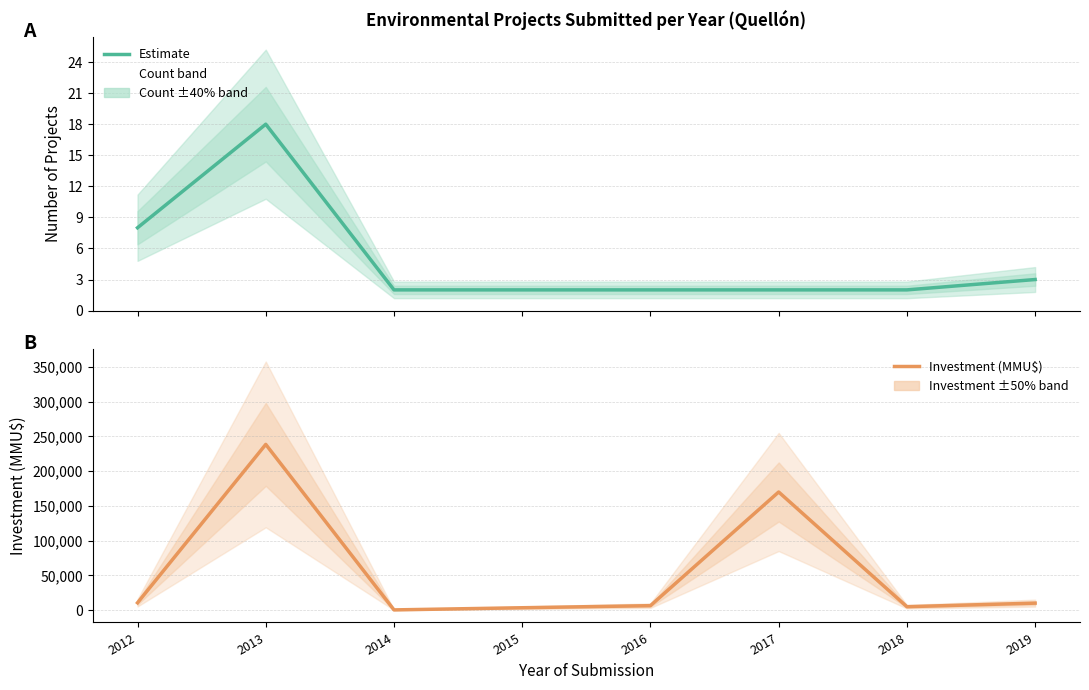

Which has a higher value, 2017 or 2019?

2019